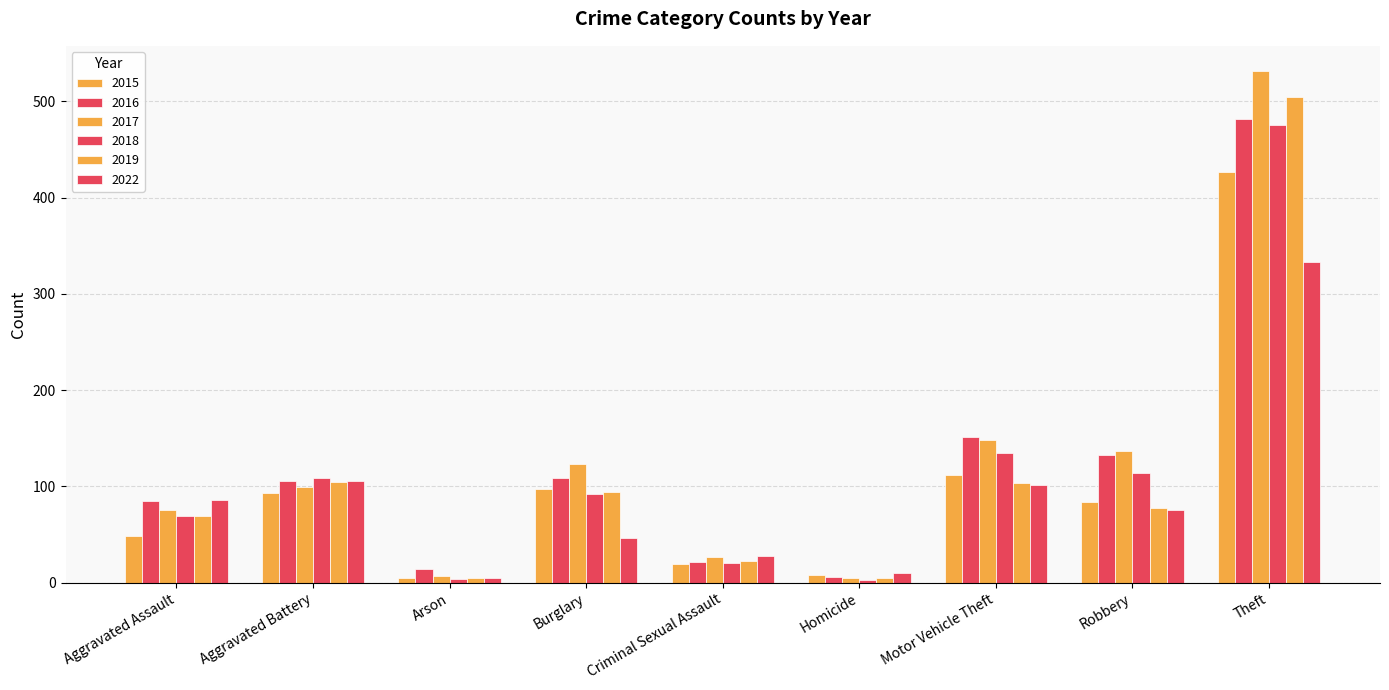

Which series changed the most between Aggravated Battery and Robbery?

2017